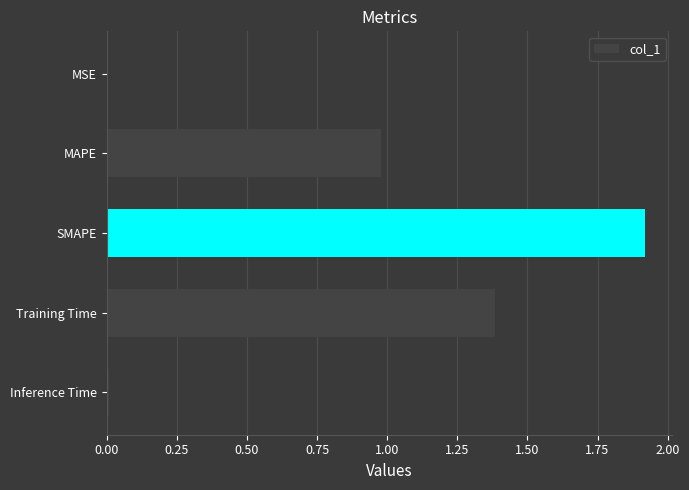

Are the bars grouped side by side (vs. stacked)?

No